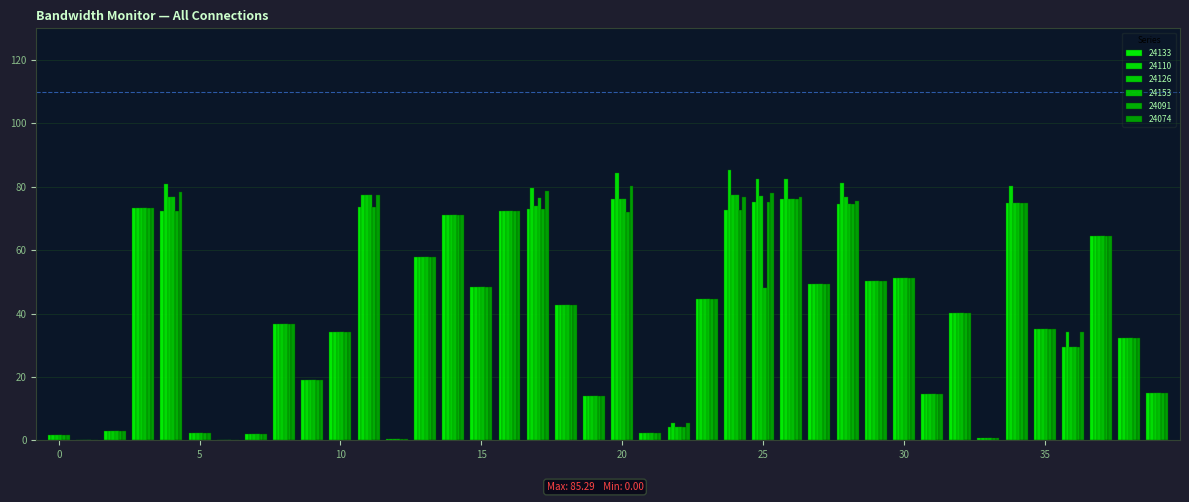

How many groups of bars are there?

40